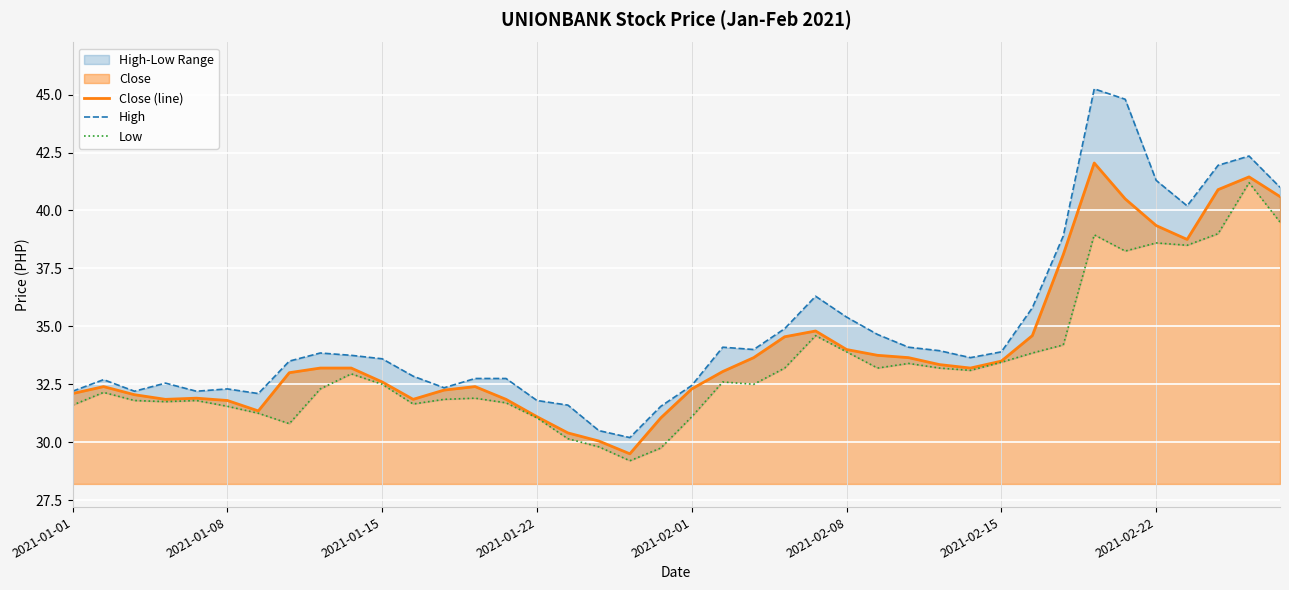

Is the value of High at 13 greater than the value of Close (line) at 23?

No